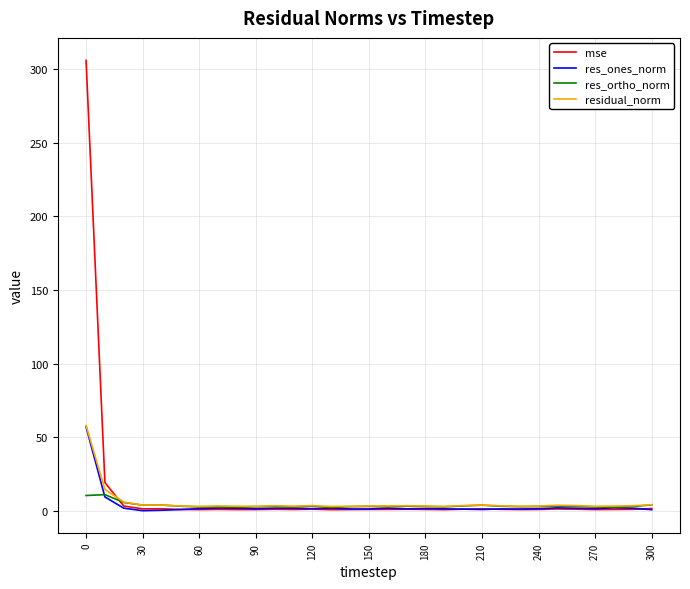

At how many categories does at least one series exceed 282?

1